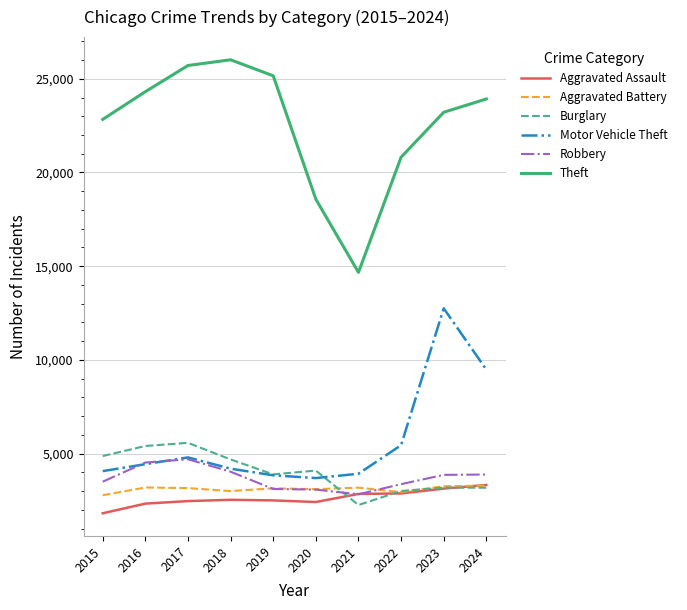

How many lines are shown in the chart?

6